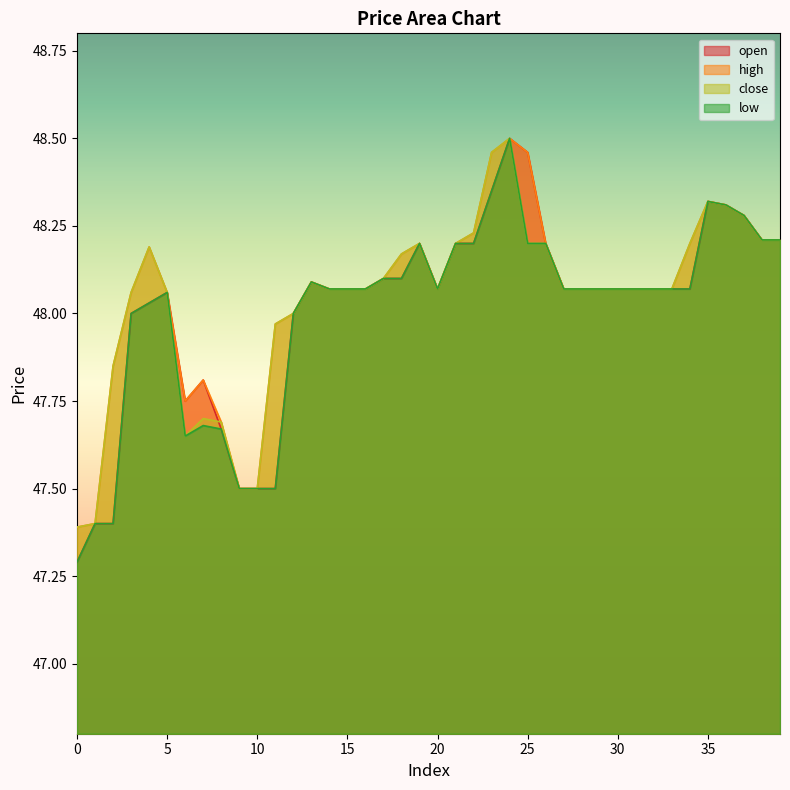

Count the number of categories in the chart.

40